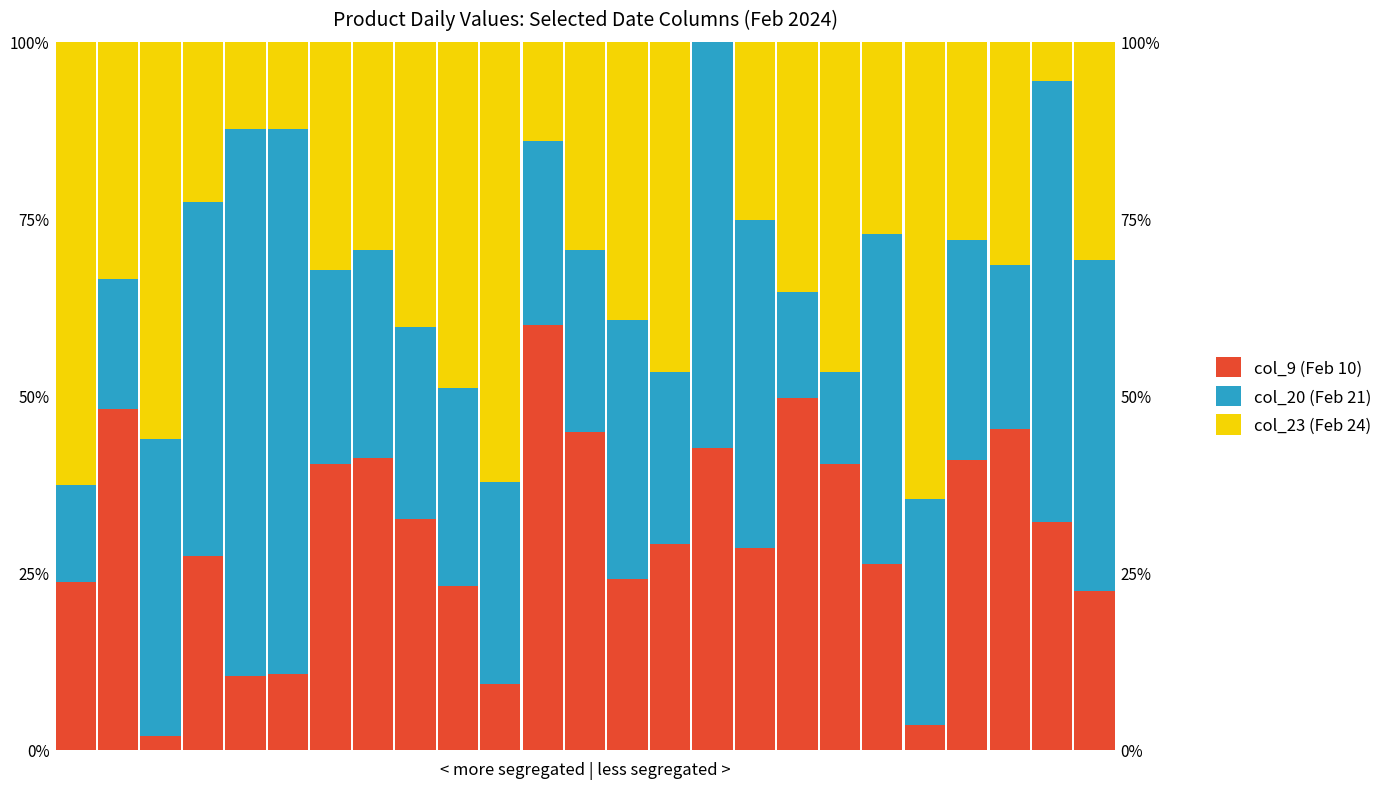

Count the number of data series in this chart.

3